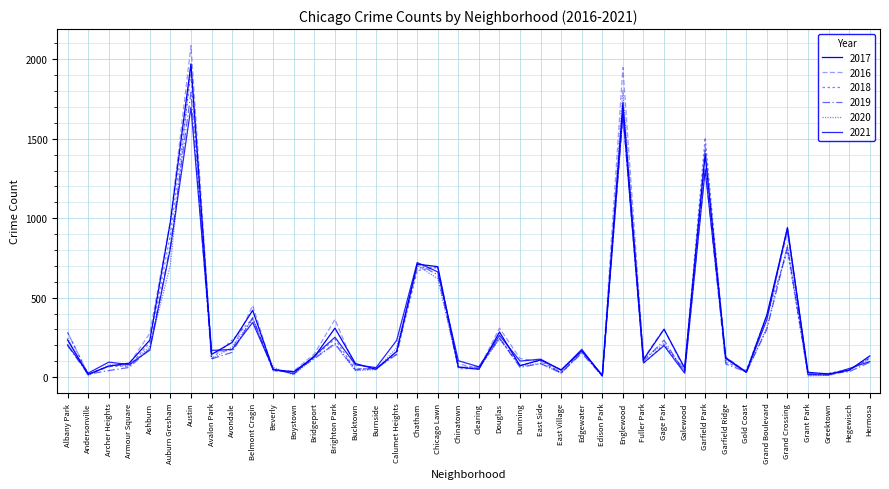

Is the value of 2018 at Auburn Gresham greater than the value of 2021 at Garfield Park?

No